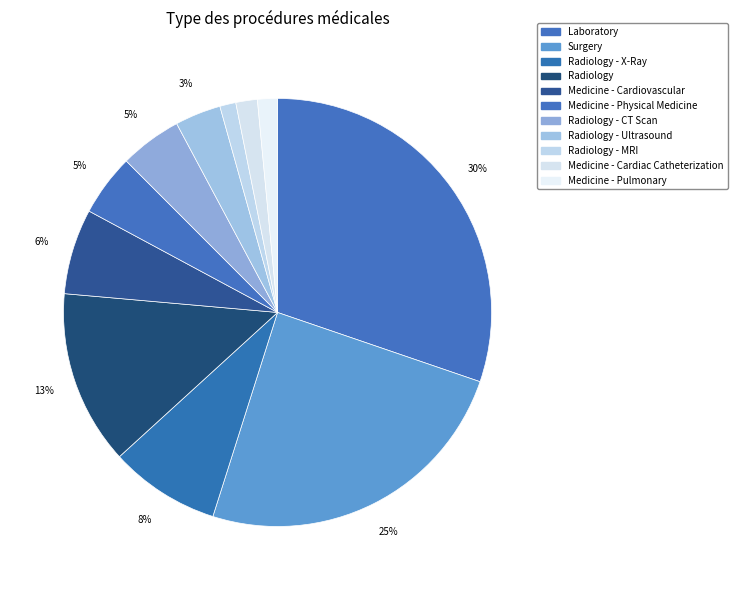

Is there a majority slice in this chart?

No